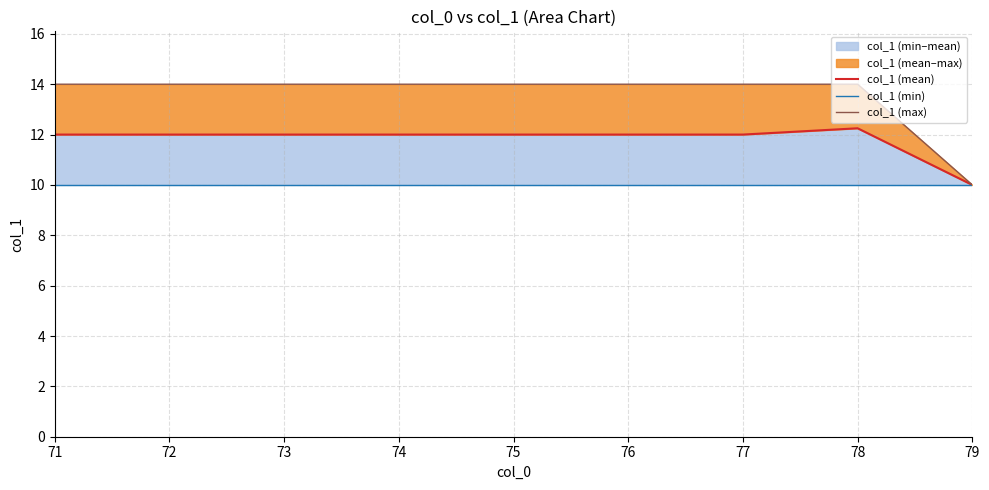

True or false: col_1 (mean) has a value of 12.0 at 72.

True